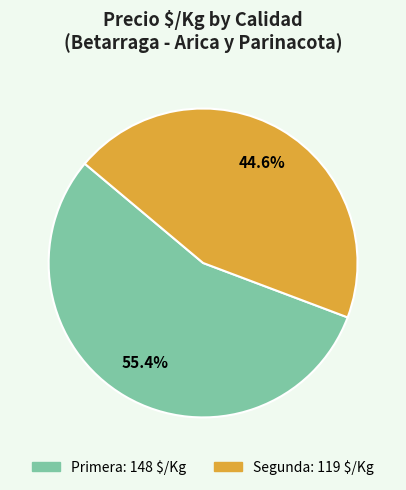

Between Primera and Segunda, which is larger?

Primera